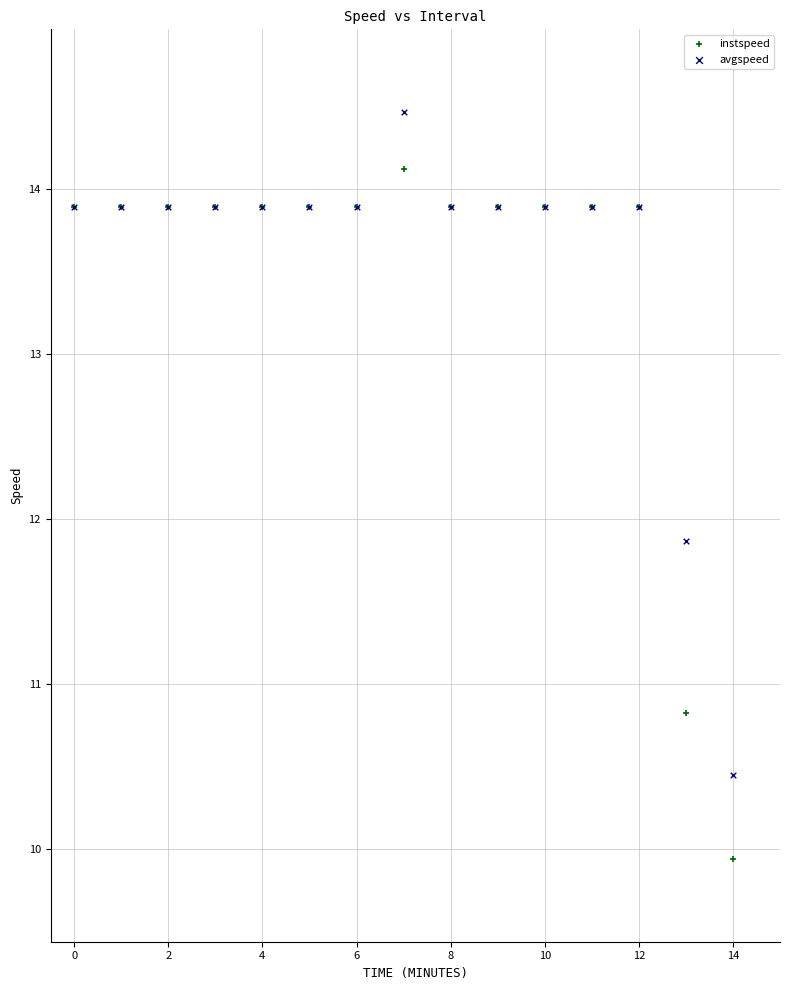

Which series contains the lowest Y value?

instspeed